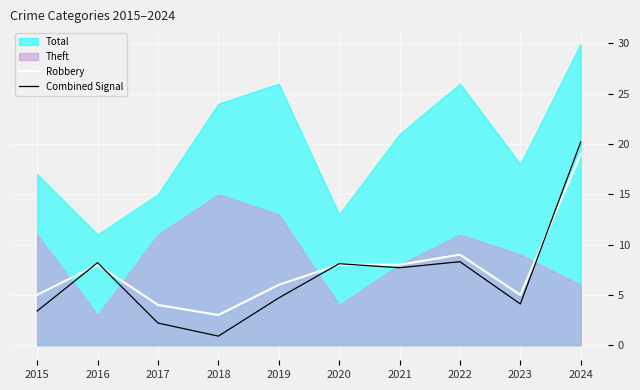

True or false: Robbery has a value of 3.0 at 2018.

True